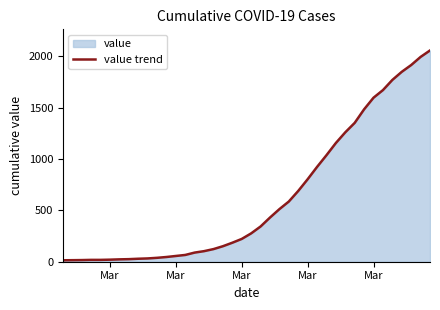

Reading left to right, transcribe all the data shown in this chart.

14	15	16	18	18	20	23	25	29	32	38	46	56	66	89	103	123	151	185	222	276	343	430	512	586	689	803	923	1037	1156	1260	1352	1484	1597	1671	1770	1849	1915	1994	2057